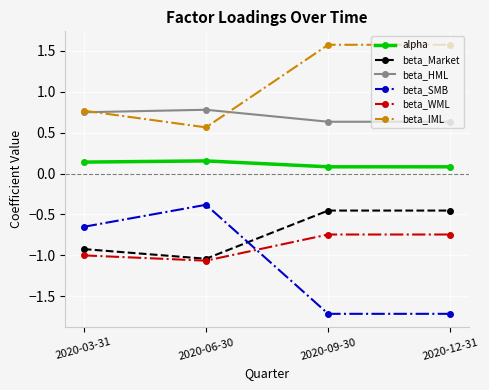

True or false: beta_WML and beta_HML cross at least once.

False